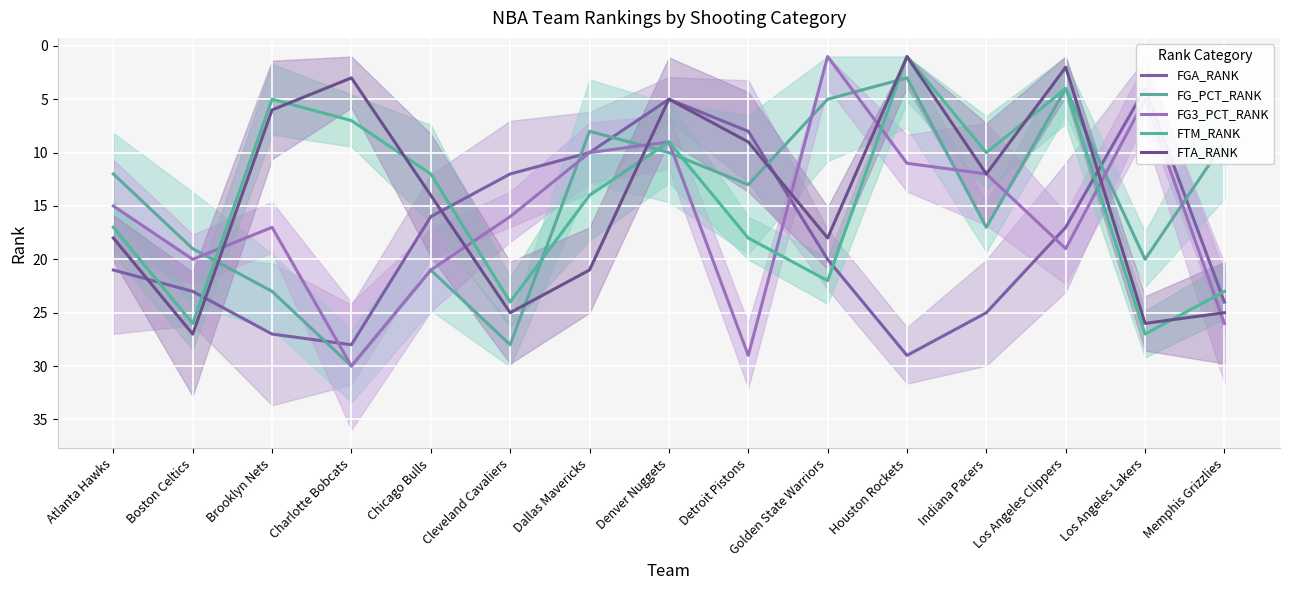

How many distinct data groups are displayed?

5